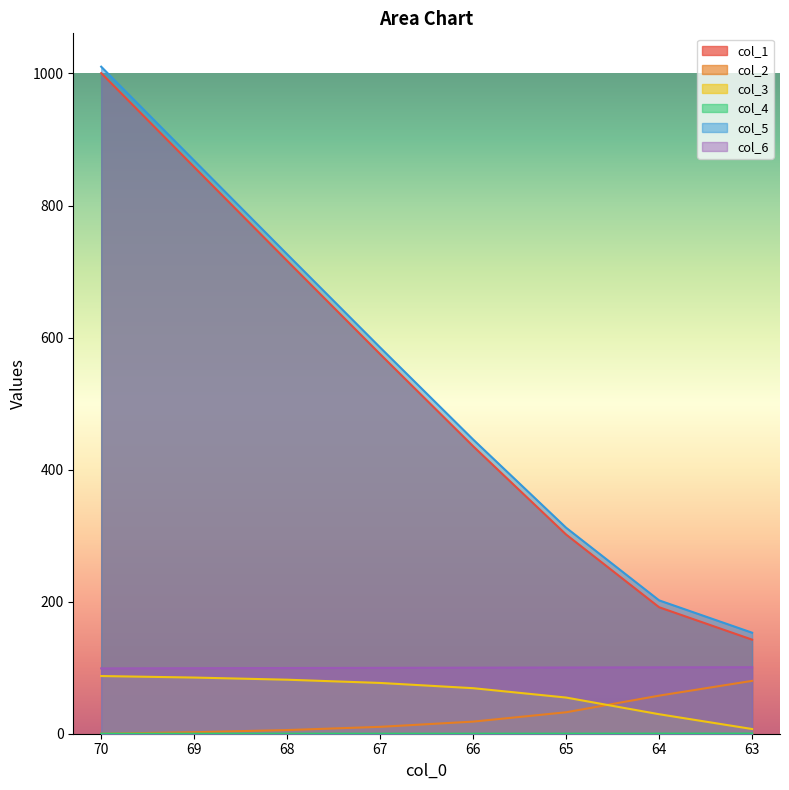

Is it true that col_1 equals 301.7 at 65?

True